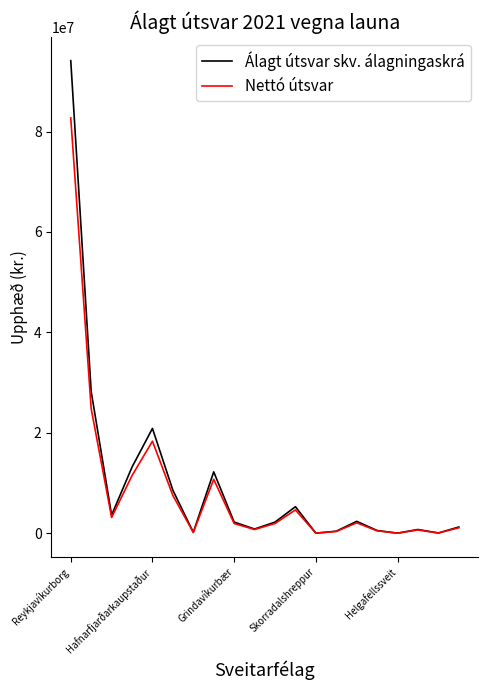

Which series has the largest range (max minus min)?

Álagt útsvar skv. álagningaskrá